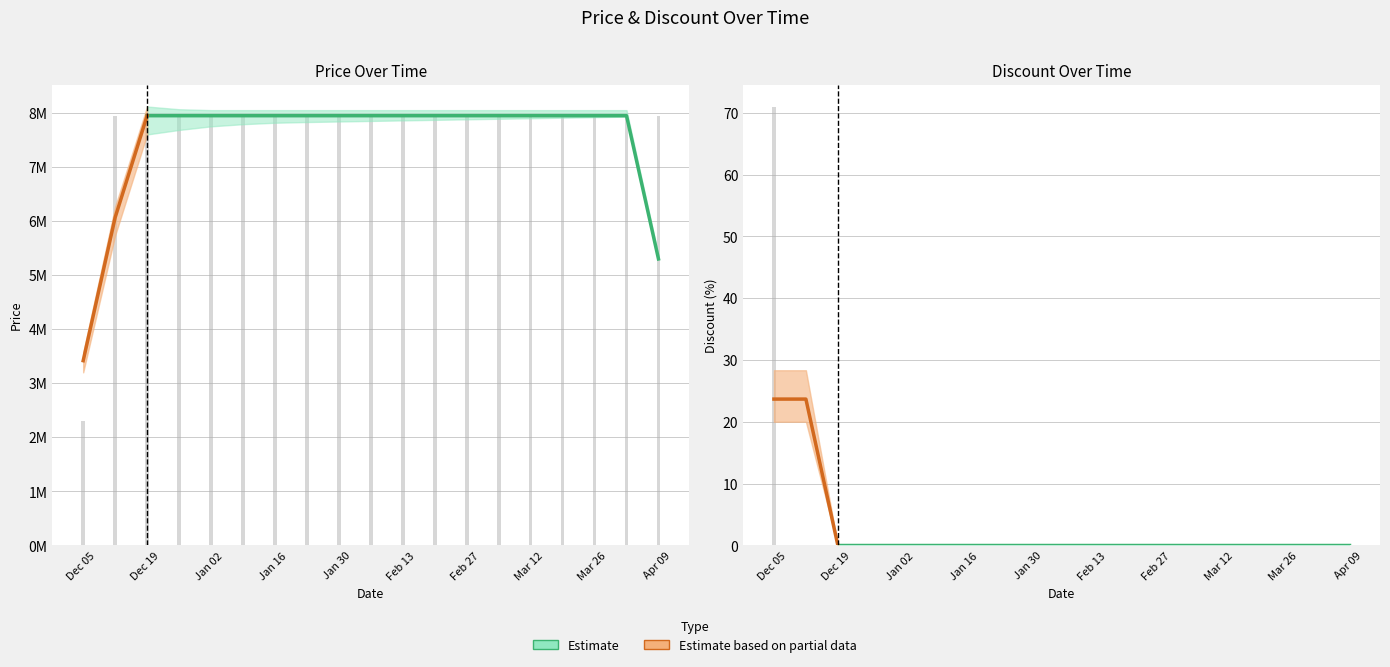

Does the chart contain stacked bars?

No